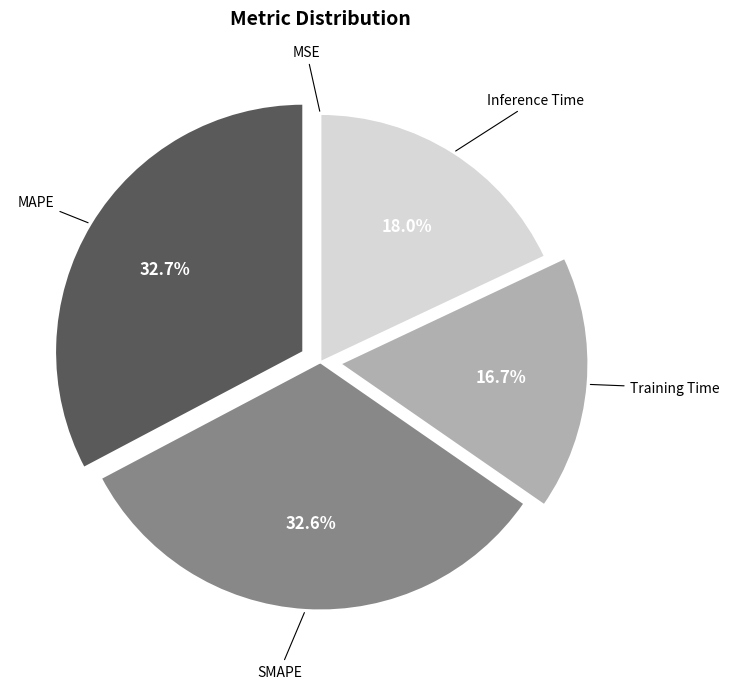

Which has a higher value, SMAPE or Inference Time?

SMAPE